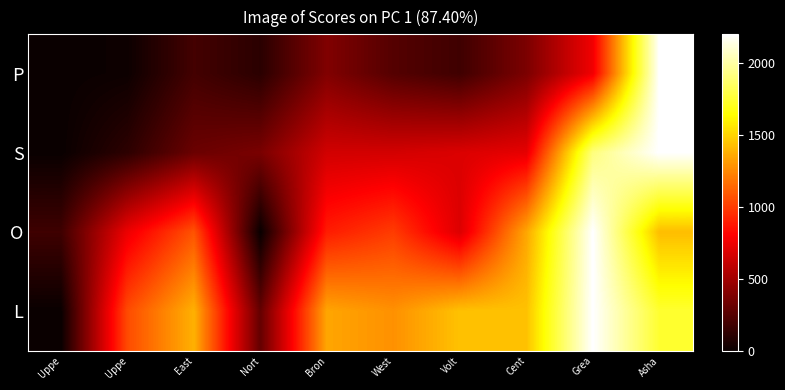

List the series in order of their overall mean, highest first.

L, O, S, P